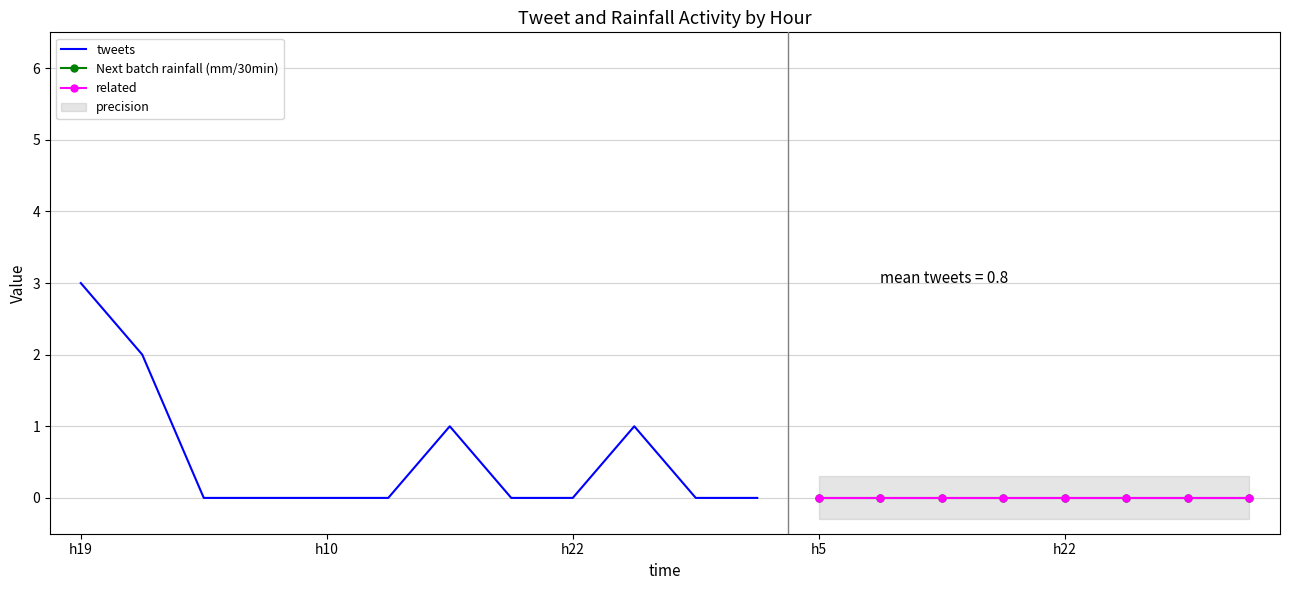

The tweets series shows 2.4 at 15. True or false?

False